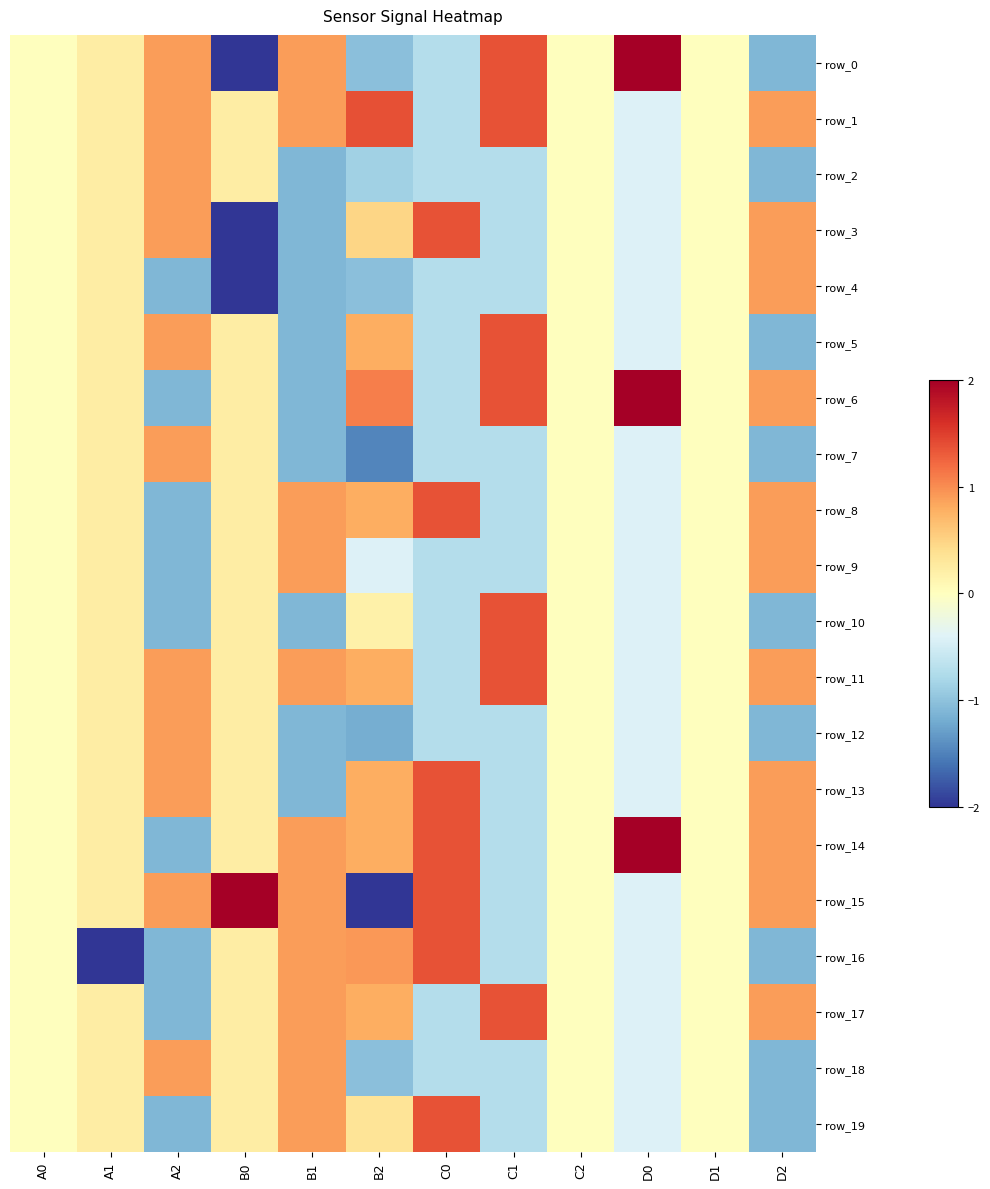

Read the row_10 value at C1.

1.4